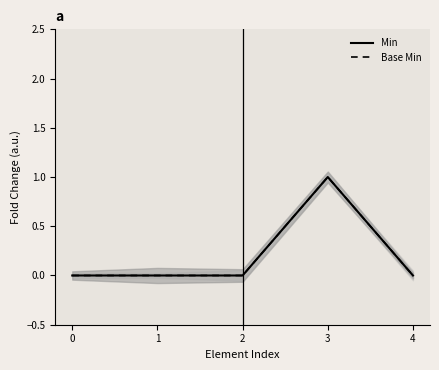

Is this an area chart (filled region under the line)?

No